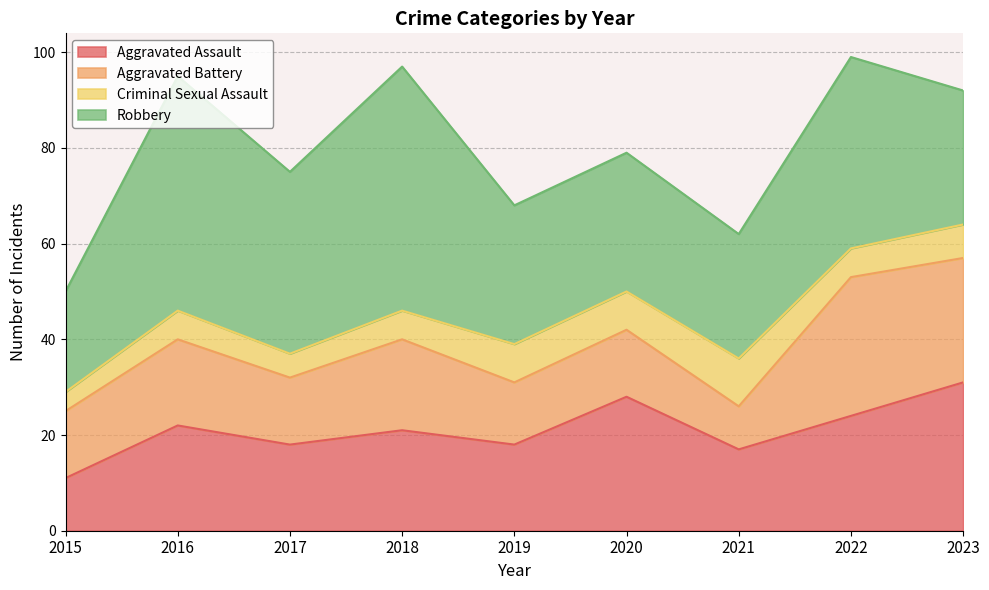

What is the lowest value of the Robbery series?

21